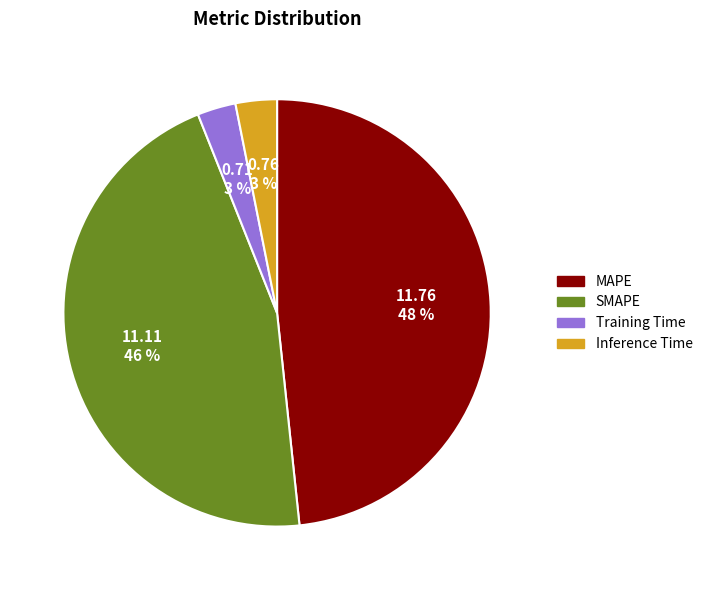

To the nearest percent, what portion does MAPE represent?

48%